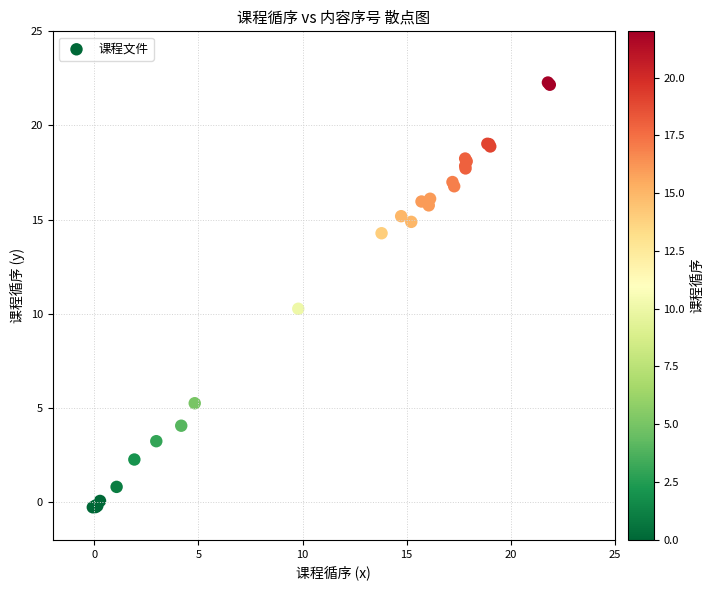

What Y value in the scatter plot is closest to 11?

10.3